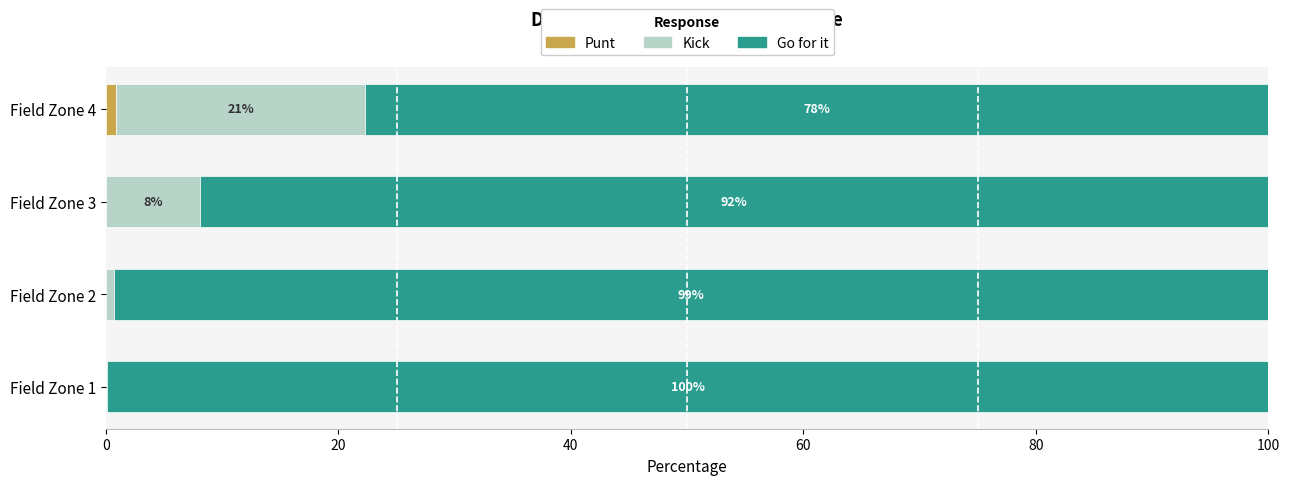

What is the total value across all series at Field Zone 3?

100.0